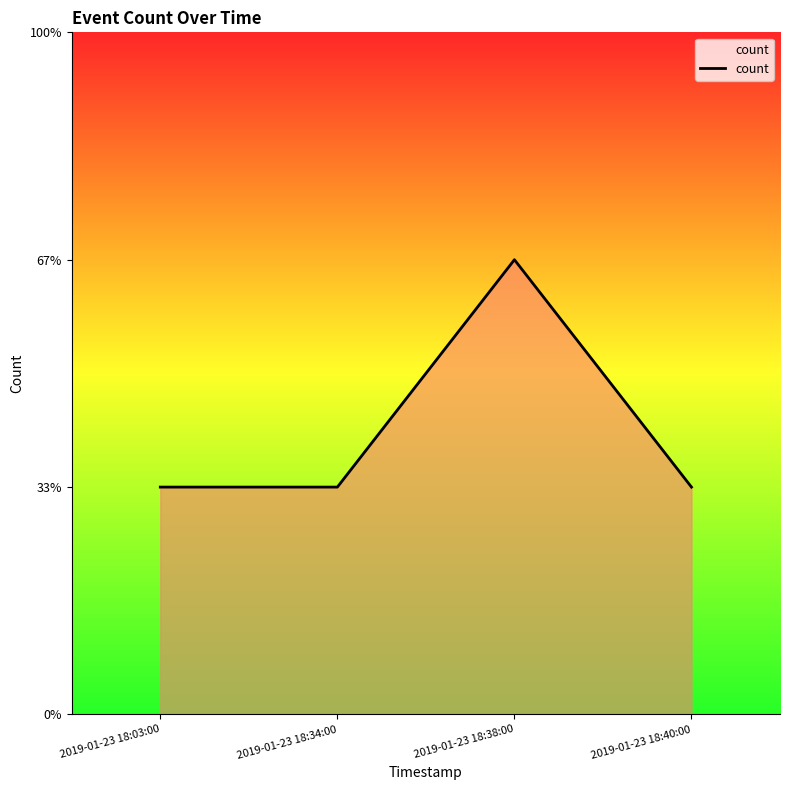

The chart shows a value of 0 at 2019-01-23 18:34:00. True or false?

False